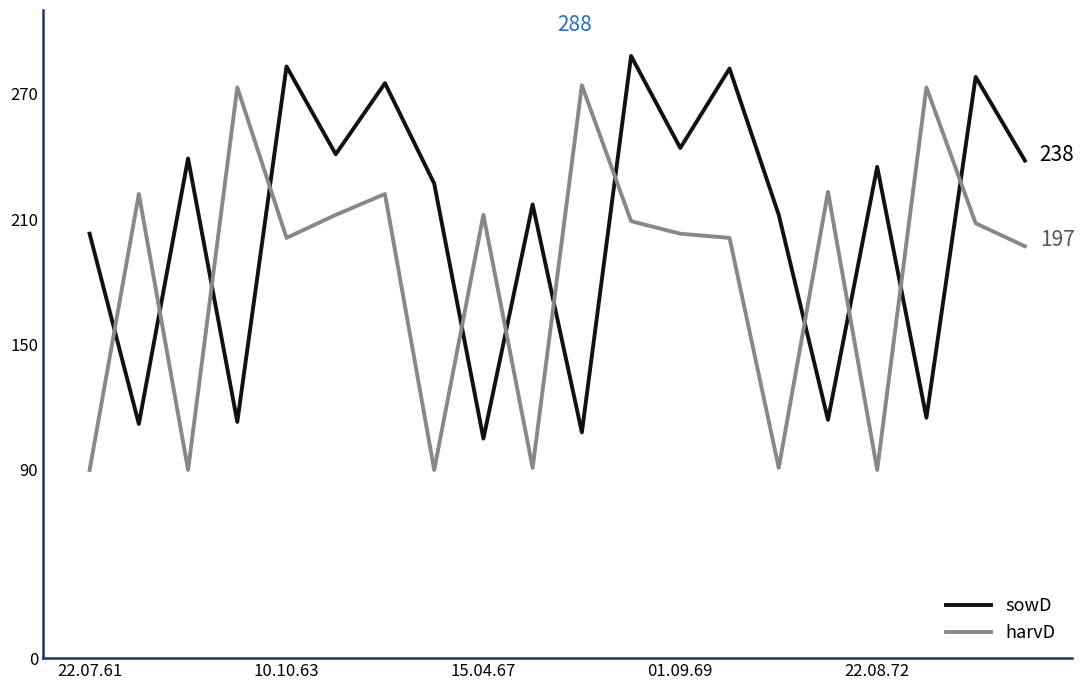

What is the lowest value of the sowD series?

105